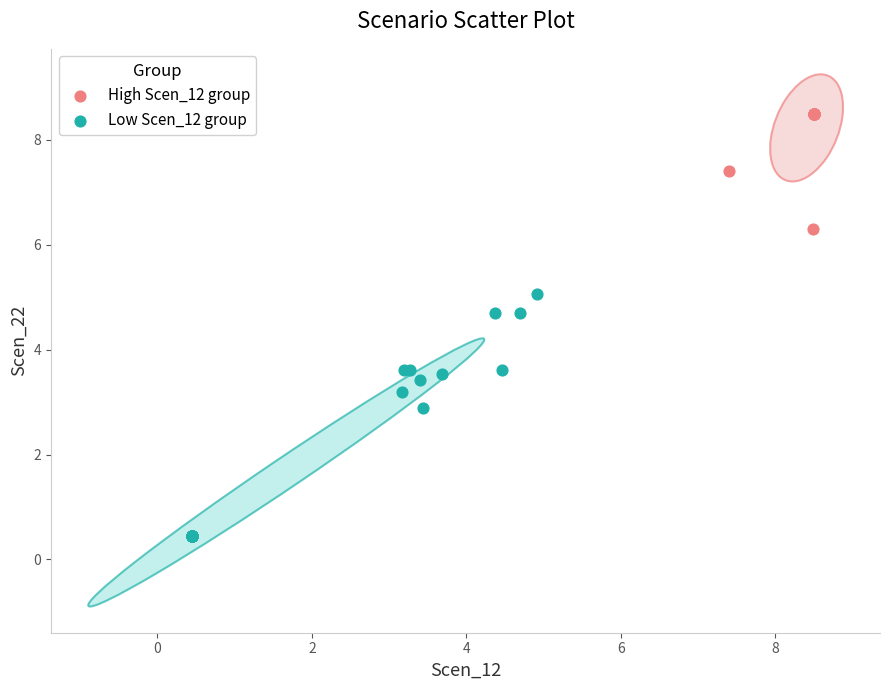

Which series has the widest spread of Y values?

Low Scen_12 group